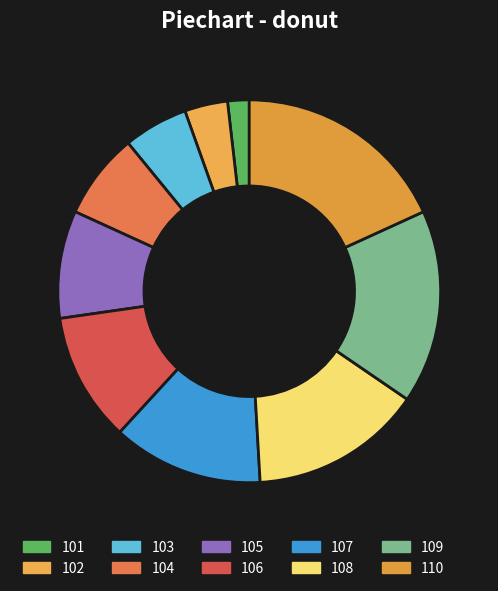

Approximately how many times larger is the value at 105 compared to 110?

0.5